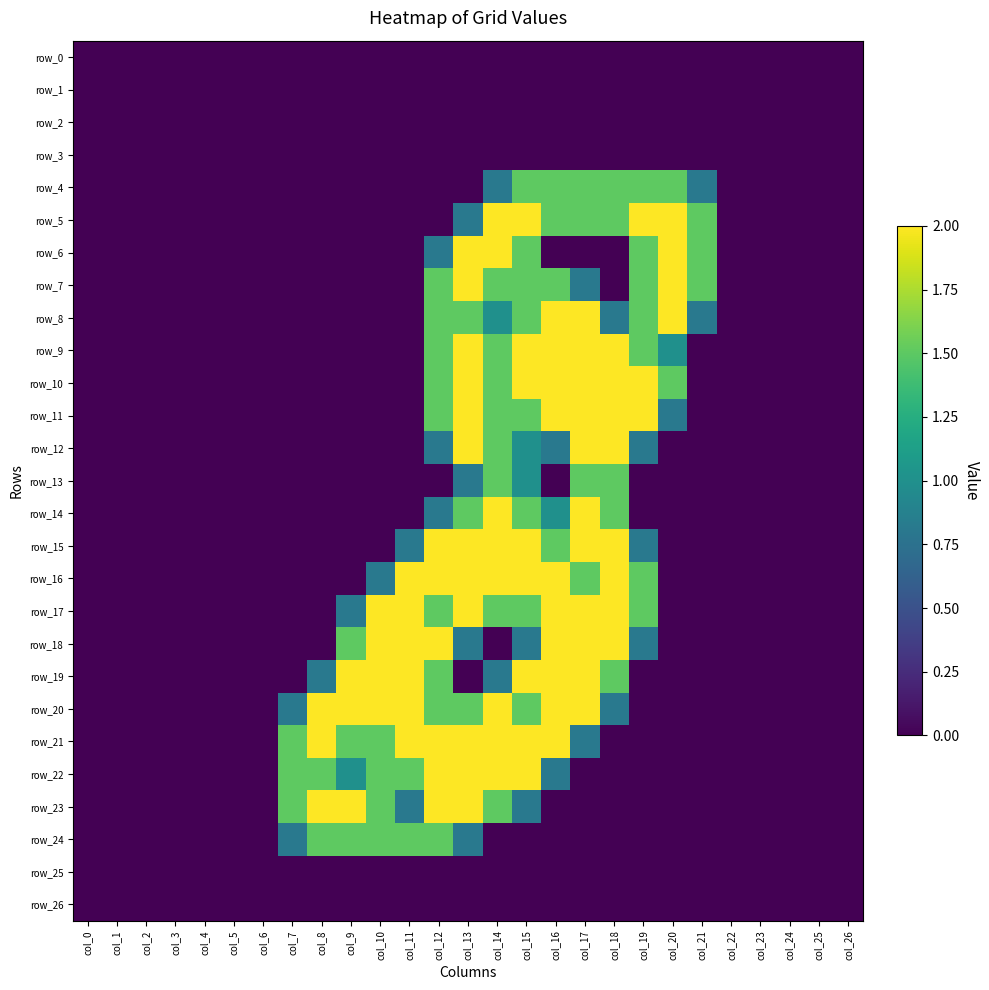

Reading left to right, extract all data points from this chart.

row_0: 0.0	0.0	0.0	0.0	0.0	0.0	0.0	0.0	0.0	0.0	0.0	0.0	0.0	0.0	0.0	0.0	0.0	0.0	0.0	0.0	0.0	0.0	0.0	0.0	0.0	0.0	0.0
row_1: 0.0	0.0	0.0	0.0	0.0	0.0	0.0	0.0	0.0	0.0	0.0	0.0	0.0	0.0	0.0	0.0	0.0	0.0	0.0	0.0	0.0	0.0	0.0	0.0	0.0	0.0	0.0
row_2: 0.0	0.0	0.0	0.0	0.0	0.0	0.0	0.0	0.0	0.0	0.0	0.0	0.0	0.0	0.0	0.0	0.0	0.0	0.0	0.0	0.0	0.0	0.0	0.0	0.0	0.0	0.0
row_3: 0.0	0.0	0.0	0.0	0.0	0.0	0.0	0.0	0.0	0.0	0.0	0.0	0.0	0.0	0.0	0.0	0.0	0.0	0.0	0.0	0.0	0.0	0.0	0.0	0.0	0.0	0.0
row_4: 0.0	0.0	0.0	0.0	0.0	0.0	0.0	0.0	0.0	0.0	0.0	0.0	0.0	0.0	0.8	1.5	1.5	1.5	1.5	1.5	1.5	0.8	0.0	0.0	0.0	0.0	0.0
row_5: 0.0	0.0	0.0	0.0	0.0	0.0	0.0	0.0	0.0	0.0	0.0	0.0	0.0	0.8	2.0	2.0	1.5	1.5	1.5	2.0	2.0	1.5	0.0	0.0	0.0	0.0	0.0
row_6: 0.0	0.0	0.0	0.0	0.0	0.0	0.0	0.0	0.0	0.0	0.0	0.0	0.8	2.0	2.0	1.5	0.0	0.0	0.0	1.5	2.0	1.5	0.0	0.0	0.0	0.0	0.0
row_7: 0.0	0.0	0.0	0.0	0.0	0.0	0.0	0.0	0.0	0.0	0.0	0.0	1.5	2.0	1.5	1.5	1.5	0.8	0.0	1.5	2.0	1.5	0.0	0.0	0.0	0.0	0.0
row_8: 0.0	0.0	0.0	0.0	0.0	0.0	0.0	0.0	0.0	0.0	0.0	0.0	1.5	1.5	1.0	1.5	2.0	2.0	0.8	1.5	2.0	0.8	0.0	0.0	0.0	0.0	0.0
row_9: 0.0	0.0	0.0	0.0	0.0	0.0	0.0	0.0	0.0	0.0	0.0	0.0	1.5	2.0	1.5	2.0	2.0	2.0	2.0	1.5	1.0	0.0	0.0	0.0	0.0	0.0	0.0
row_10: 0.0	0.0	0.0	0.0	0.0	0.0	0.0	0.0	0.0	0.0	0.0	0.0	1.5	2.0	1.5	2.0	2.0	2.0	2.0	2.0	1.5	0.0	0.0	0.0	0.0	0.0	0.0
row_11: 0.0	0.0	0.0	0.0	0.0	0.0	0.0	0.0	0.0	0.0	0.0	0.0	1.5	2.0	1.5	1.5	2.0	2.0	2.0	2.0	0.8	0.0	0.0	0.0	0.0	0.0	0.0
row_12: 0.0	0.0	0.0	0.0	0.0	0.0	0.0	0.0	0.0	0.0	0.0	0.0	0.8	2.0	1.5	1.0	0.8	2.0	2.0	0.8	0.0	0.0	0.0	0.0	0.0	0.0	0.0
row_13: 0.0	0.0	0.0	0.0	0.0	0.0	0.0	0.0	0.0	0.0	0.0	0.0	0.0	0.8	1.5	1.0	0.0	1.5	1.5	0.0	0.0	0.0	0.0	0.0	0.0	0.0	0.0
row_14: 0.0	0.0	0.0	0.0	0.0	0.0	0.0	0.0	0.0	0.0	0.0	0.0	0.8	1.5	2.0	1.5	1.0	2.0	1.5	0.0	0.0	0.0	0.0	0.0	0.0	0.0	0.0
row_15: 0.0	0.0	0.0	0.0	0.0	0.0	0.0	0.0	0.0	0.0	0.0	0.8	2.0	2.0	2.0	2.0	1.5	2.0	2.0	0.8	0.0	0.0	0.0	0.0	0.0	0.0	0.0
row_16: 0.0	0.0	0.0	0.0	0.0	0.0	0.0	0.0	0.0	0.0	0.8	2.0	2.0	2.0	2.0	2.0	2.0	1.5	2.0	1.5	0.0	0.0	0.0	0.0	0.0	0.0	0.0
row_17: 0.0	0.0	0.0	0.0	0.0	0.0	0.0	0.0	0.0	0.8	2.0	2.0	1.5	2.0	1.5	1.5	2.0	2.0	2.0	1.5	0.0	0.0	0.0	0.0	0.0	0.0	0.0
row_18: 0.0	0.0	0.0	0.0	0.0	0.0	0.0	0.0	0.0	1.5	2.0	2.0	2.0	0.8	0.0	0.8	2.0	2.0	2.0	0.8	0.0	0.0	0.0	0.0	0.0	0.0	0.0
row_19: 0.0	0.0	0.0	0.0	0.0	0.0	0.0	0.0	0.8	2.0	2.0	2.0	1.5	0.0	0.8	2.0	2.0	2.0	1.5	0.0	0.0	0.0	0.0	0.0	0.0	0.0	0.0
row_20: 0.0	0.0	0.0	0.0	0.0	0.0	0.0	0.8	2.0	2.0	2.0	2.0	1.5	1.5	2.0	1.5	2.0	2.0	0.8	0.0	0.0	0.0	0.0	0.0	0.0	0.0	0.0
row_21: 0.0	0.0	0.0	0.0	0.0	0.0	0.0	1.5	2.0	1.5	1.5	2.0	2.0	2.0	2.0	2.0	2.0	0.8	0.0	0.0	0.0	0.0	0.0	0.0	0.0	0.0	0.0
row_22: 0.0	0.0	0.0	0.0	0.0	0.0	0.0	1.5	1.5	1.0	1.5	1.5	2.0	2.0	2.0	2.0	0.8	0.0	0.0	0.0	0.0	0.0	0.0	0.0	0.0	0.0	0.0
row_23: 0.0	0.0	0.0	0.0	0.0	0.0	0.0	1.5	2.0	2.0	1.5	0.8	2.0	2.0	1.5	0.8	0.0	0.0	0.0	0.0	0.0	0.0	0.0	0.0	0.0	0.0	0.0
row_24: 0.0	0.0	0.0	0.0	0.0	0.0	0.0	0.8	1.5	1.5	1.5	1.5	1.5	0.8	0.0	0.0	0.0	0.0	0.0	0.0	0.0	0.0	0.0	0.0	0.0	0.0	0.0
row_25: 0.0	0.0	0.0	0.0	0.0	0.0	0.0	0.0	0.0	0.0	0.0	0.0	0.0	0.0	0.0	0.0	0.0	0.0	0.0	0.0	0.0	0.0	0.0	0.0	0.0	0.0	0.0
row_26: 0.0	0.0	0.0	0.0	0.0	0.0	0.0	0.0	0.0	0.0	0.0	0.0	0.0	0.0	0.0	0.0	0.0	0.0	0.0	0.0	0.0	0.0	0.0	0.0	0.0	0.0	0.0